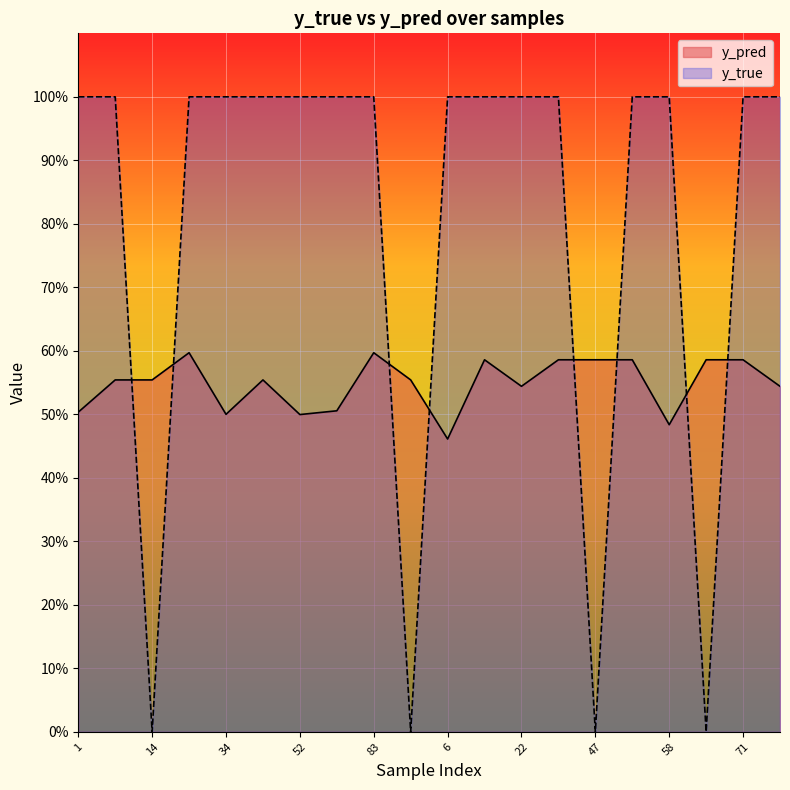

What are all the series names shown in the legend?

y_pred, y_true